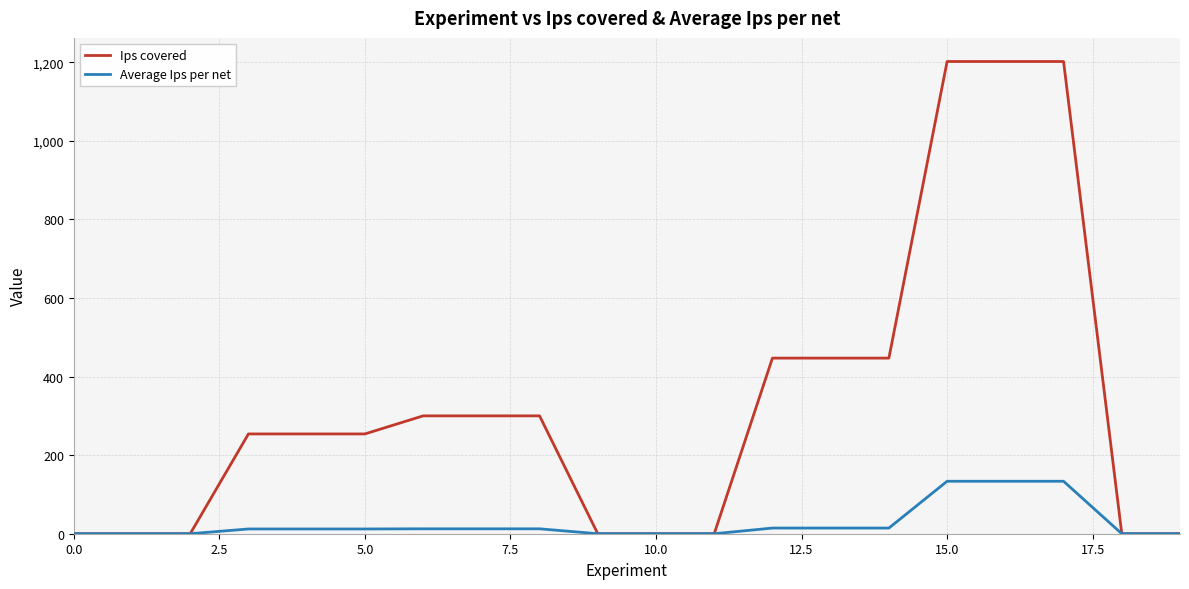

How many values in the Ips covered series are below 254?

8